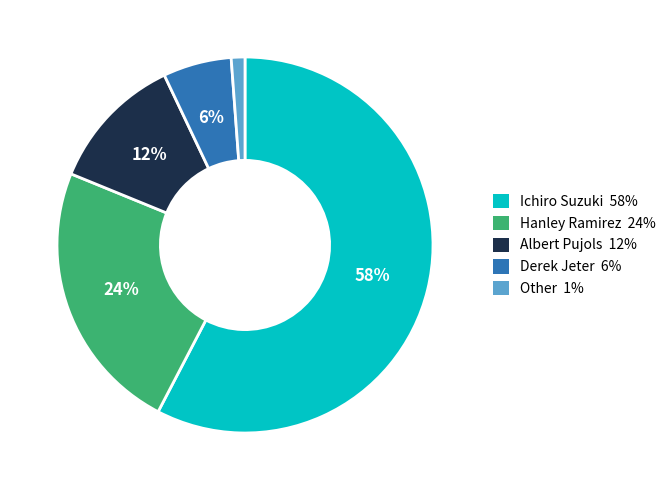

What is the largest slice in the pie chart?

Ichiro Suzuki